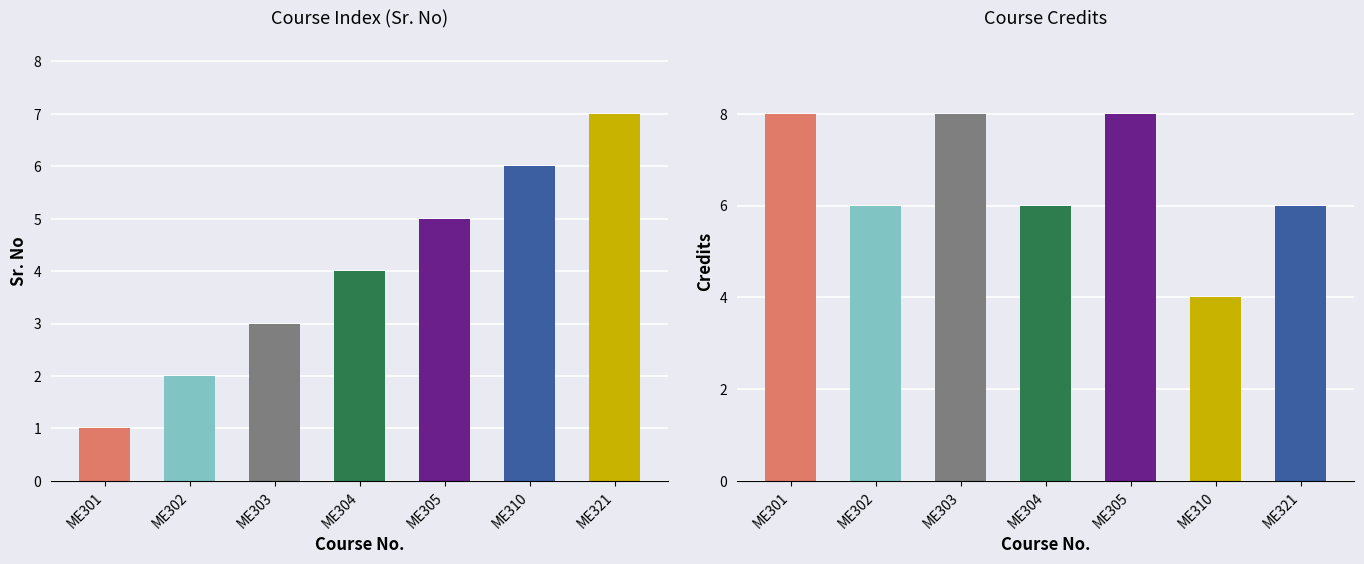

At which category is the sum across all series the highest?

ME305